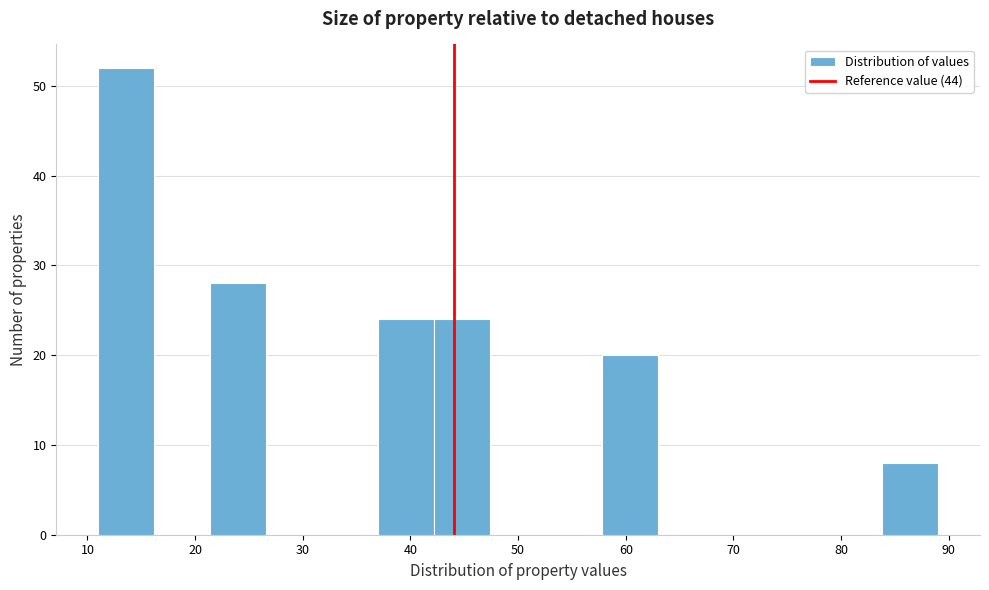

Reading left to right, list every bar in this chart as the range it spans on the x-axis followed by its height. Neither the bar edges nor the heights are printed on the chart, so give them approximately, as read against the axes.

11.0 to 16.2: 52
16.2 to 21.4: 0
21.4 to 26.6: 28
26.6 to 31.8: 0
31.8 to 37.0: 0
37.0 to 42.2: 24
42.2 to 47.4: 24
47.4 to 52.6: 0
52.6 to 57.8: 0
57.8 to 63.0: 20
63.0 to 68.2: 0
68.2 to 73.4: 0
73.4 to 78.6: 0
78.6 to 83.8: 0
83.8 to 89.0: 8